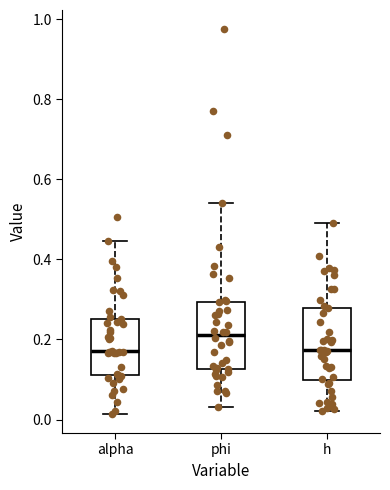

Which box has the highest median line?

phi